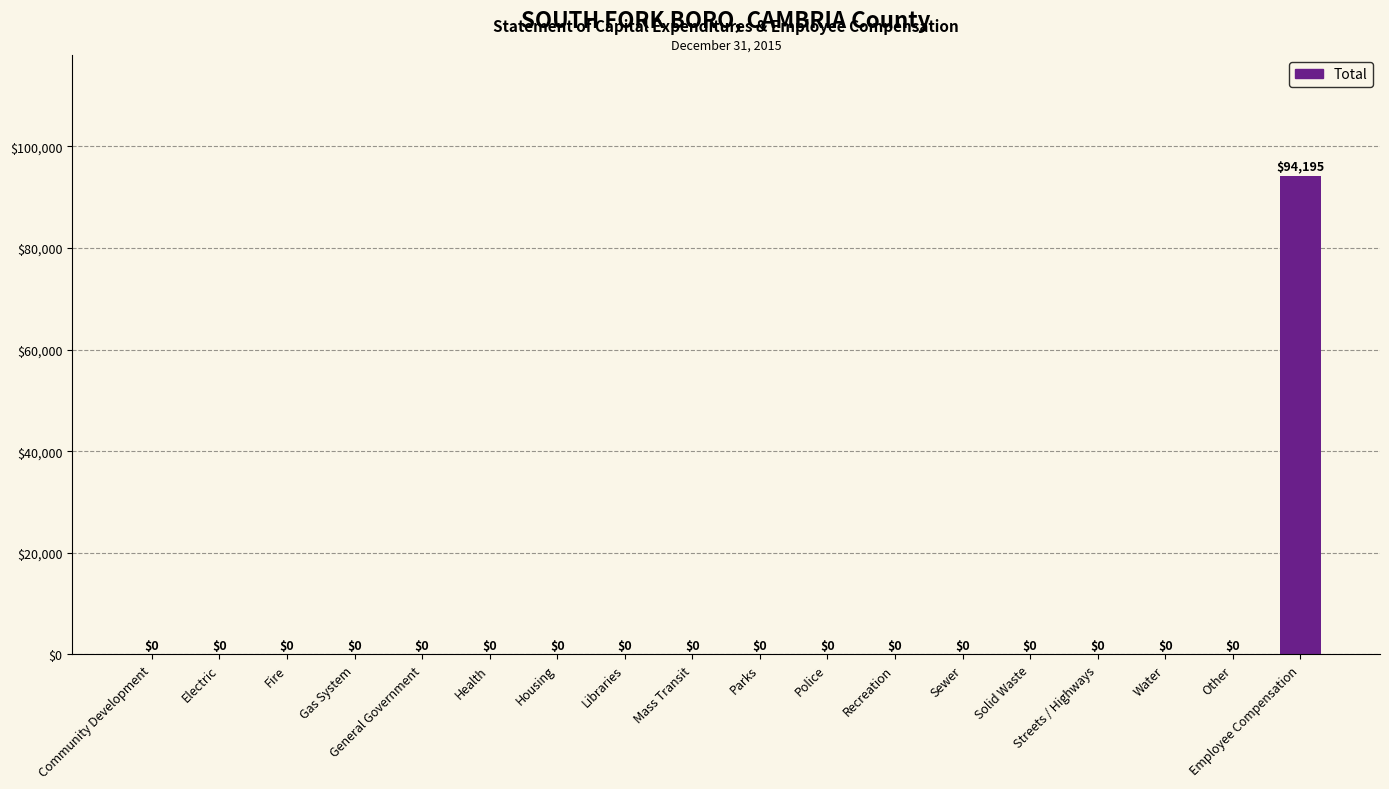

How many data points are above 0?

1